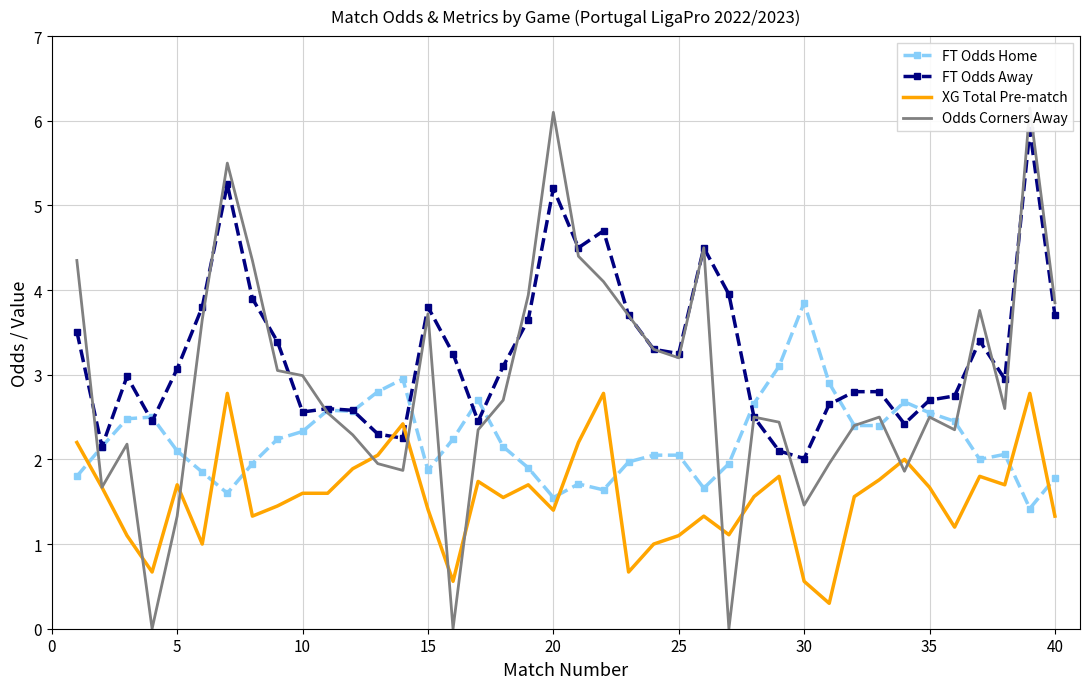

What is the average value of the FT Odds Away series?

3.3